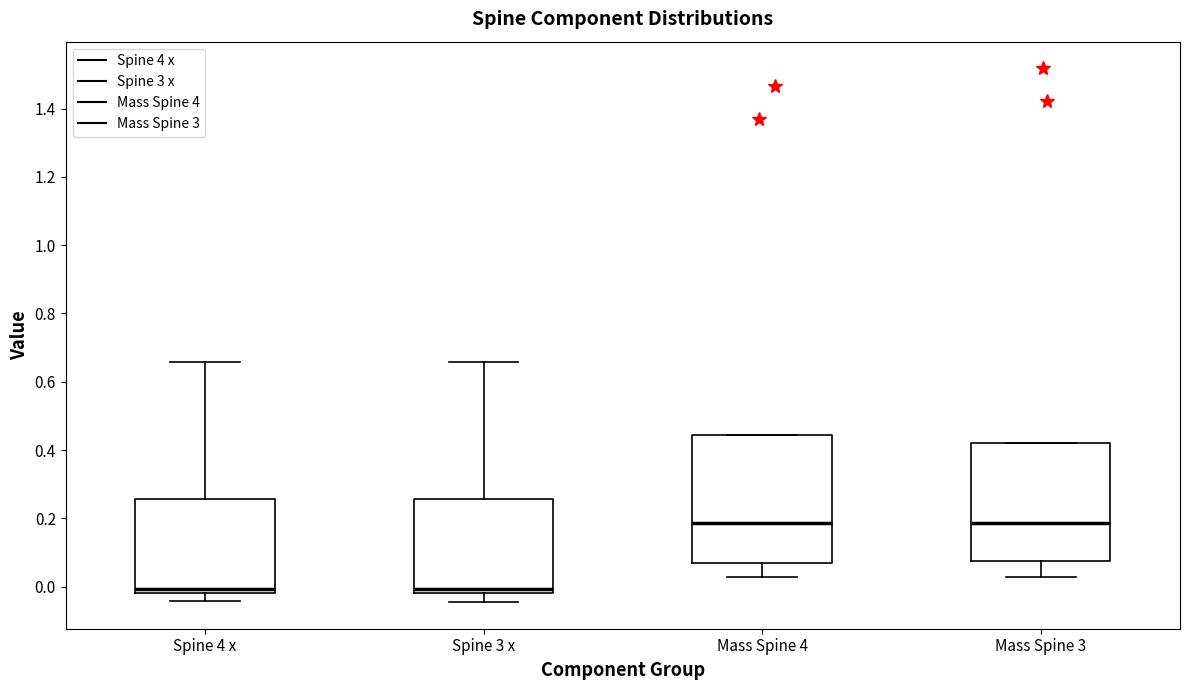

Reading left to right, read every box against the y-axis: the position of its median line, the range the box covers, and the ends of its whiskers. The values are not printed on the chart, so give them approximately, as read against the axis.

Spine 4 x: median 0.00, box -0.02 to 0.26, whiskers -0.04 to 0.66
Spine 3 x: median 0.00, box -0.02 to 0.26, whiskers -0.04 to 0.66
Mass Spine 4: median 0.18, box 0.08 to 0.44, whiskers 0.02 to 0.44
Mass Spine 3: median 0.18, box 0.08 to 0.42, whiskers 0.02 to 0.42